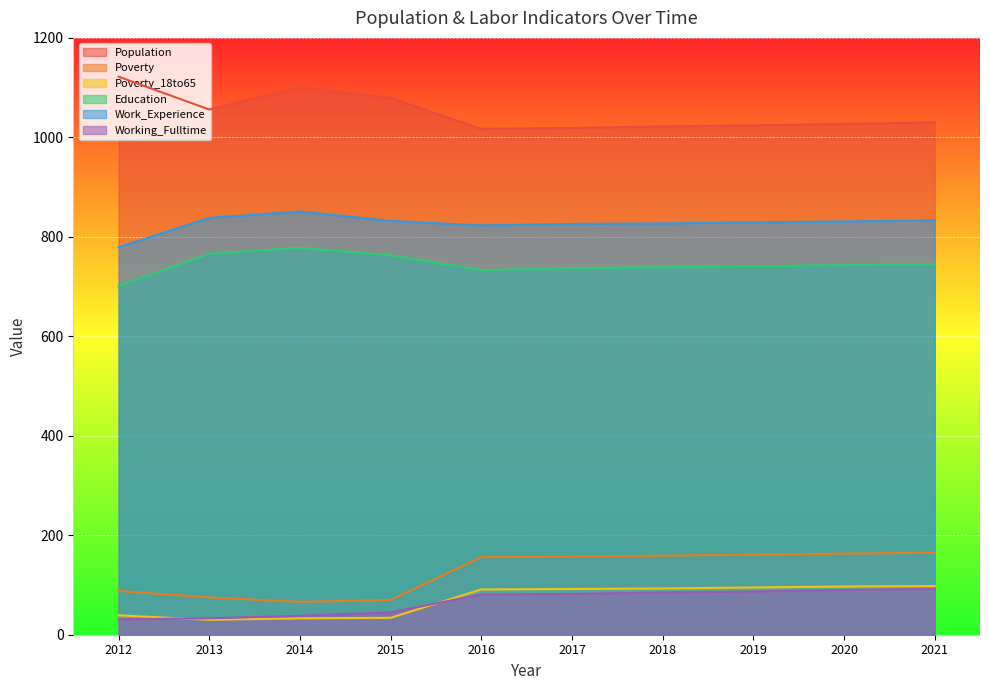

What is the average value of the Work_Experience series?

827